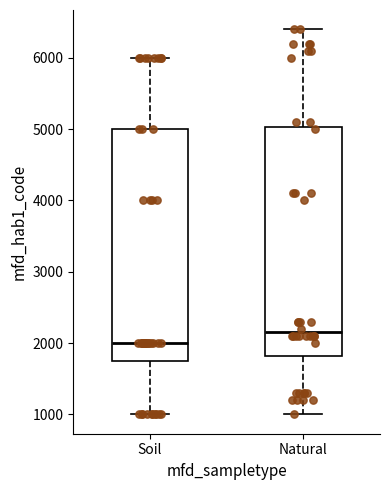

Where does the lower whisker of the box for Natural end on the y-axis? The values are not printed on the chart, so give them approximately, as read against the axis.

1000